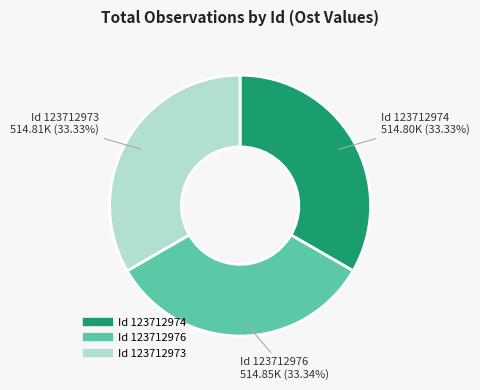

Does any single category account for the majority?

No